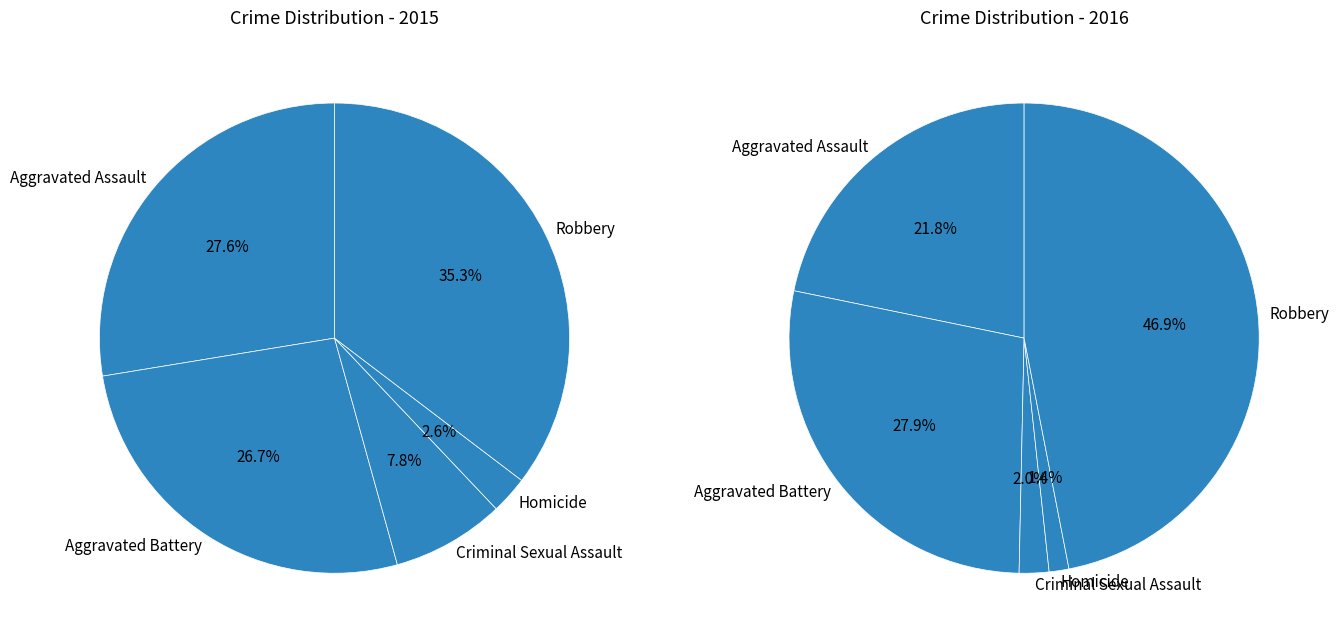

To the nearest percent, what is the difference between the Aggravated Assault and Homicide slice percentages?

20%